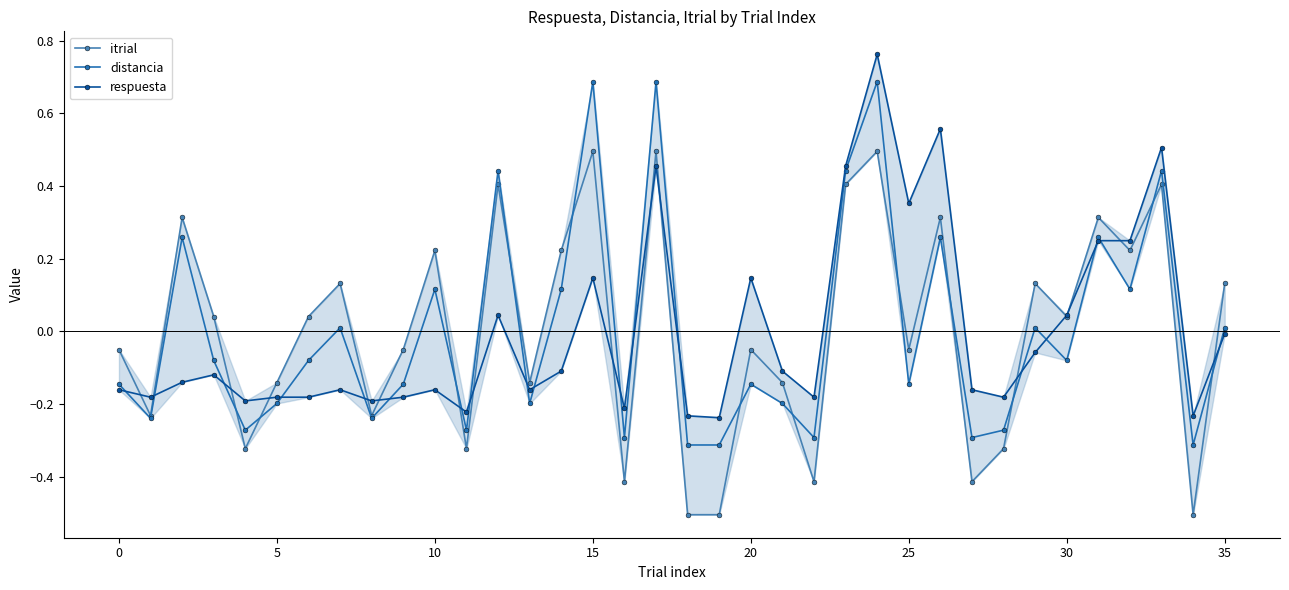

The respuesta series shows 0.0 at 12. True or false?

True